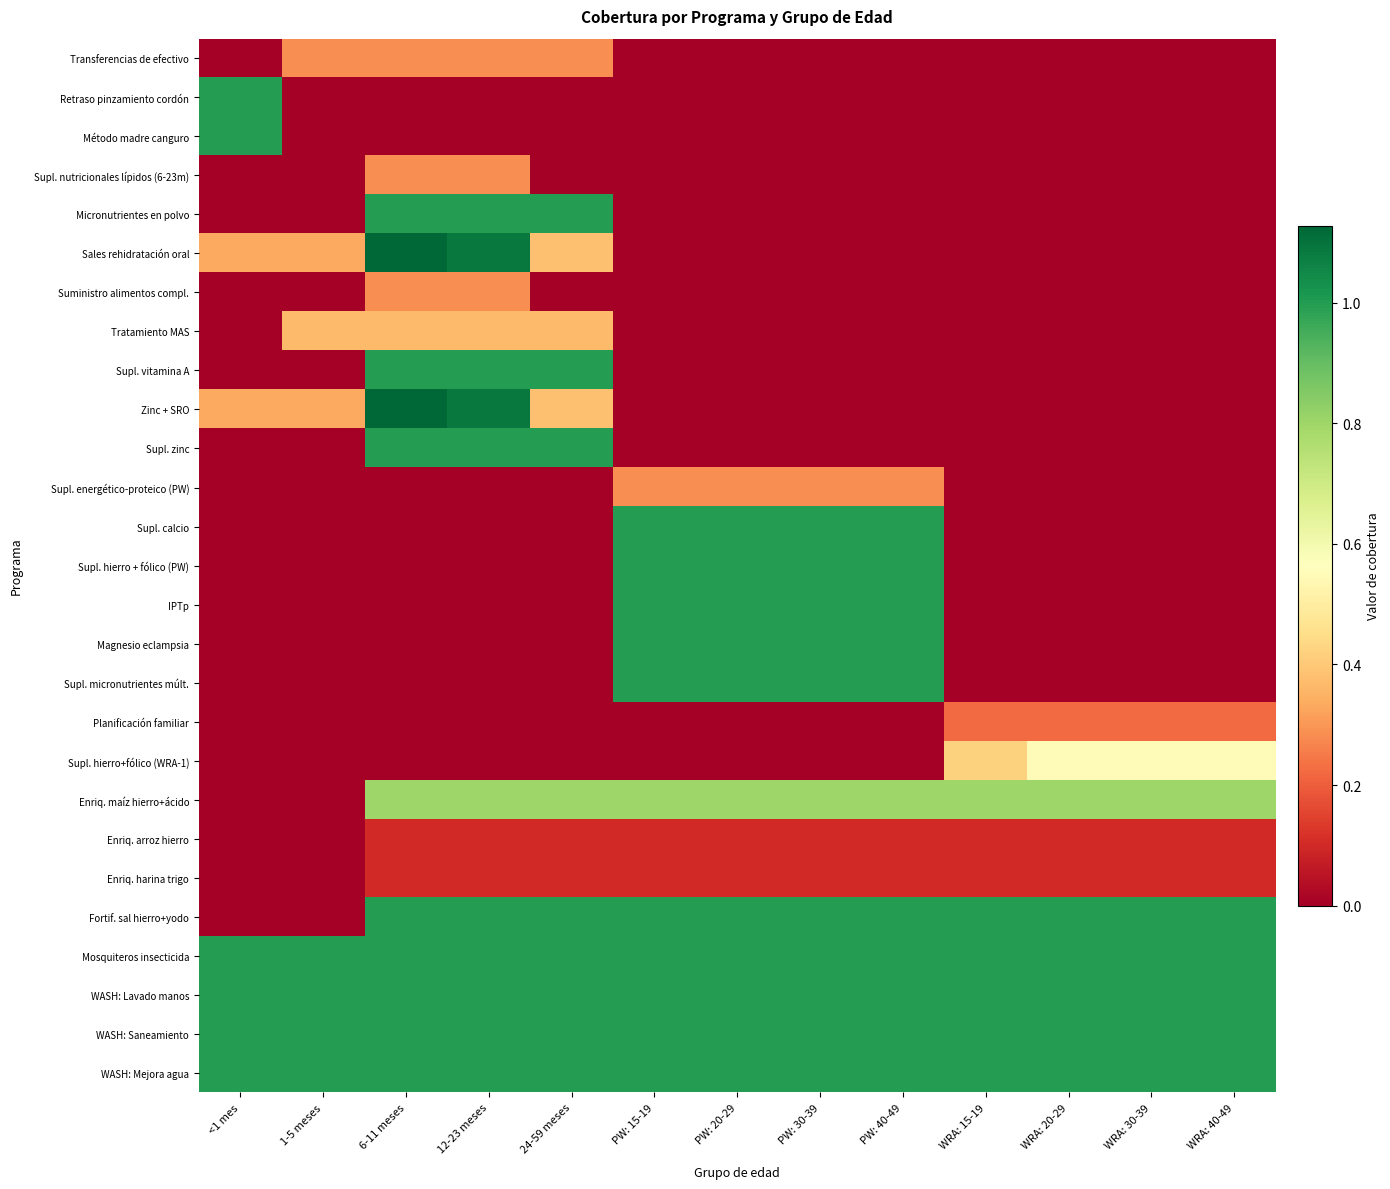

Which category has the lowest value across all series?

<1 mes